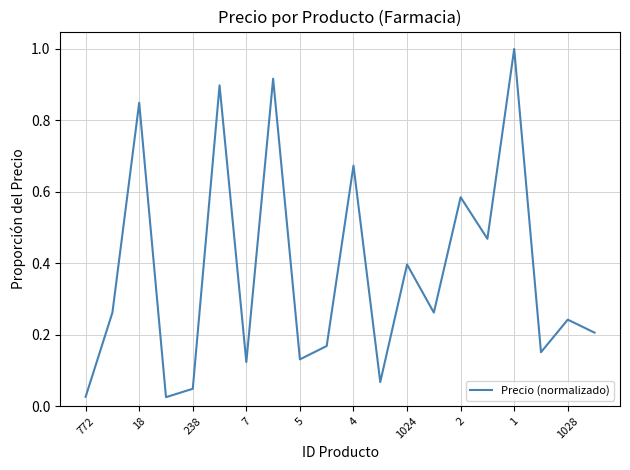

What is the difference between the maximum and second lowest values?

1.0